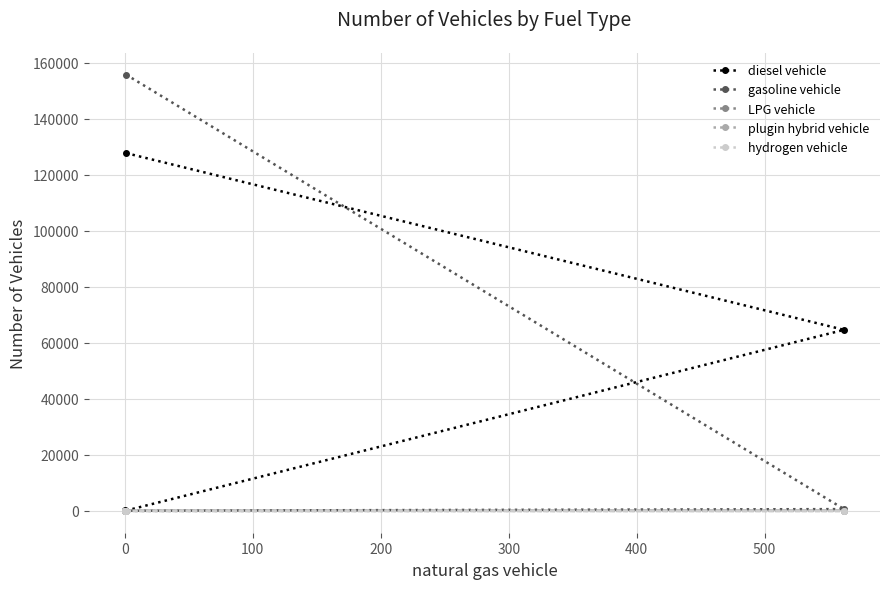

Is this an area chart (filled region under the line)?

No